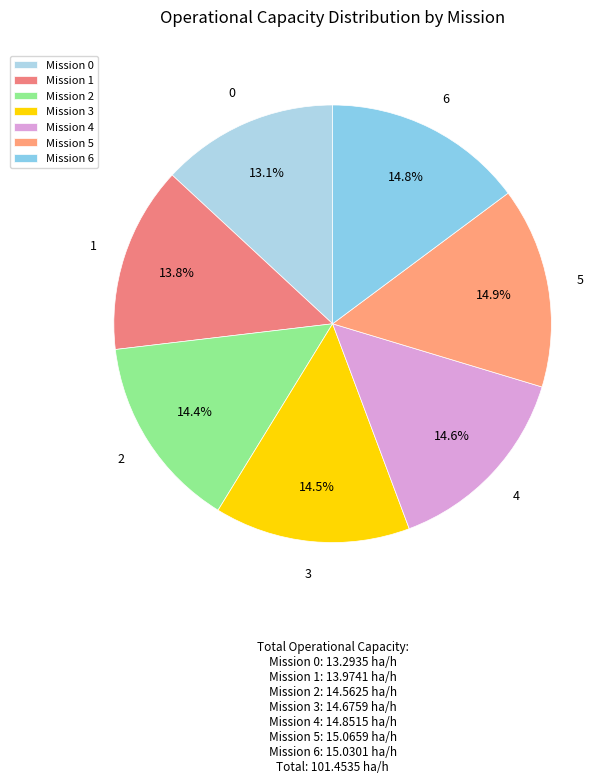

How many slices are in this pie chart?

7